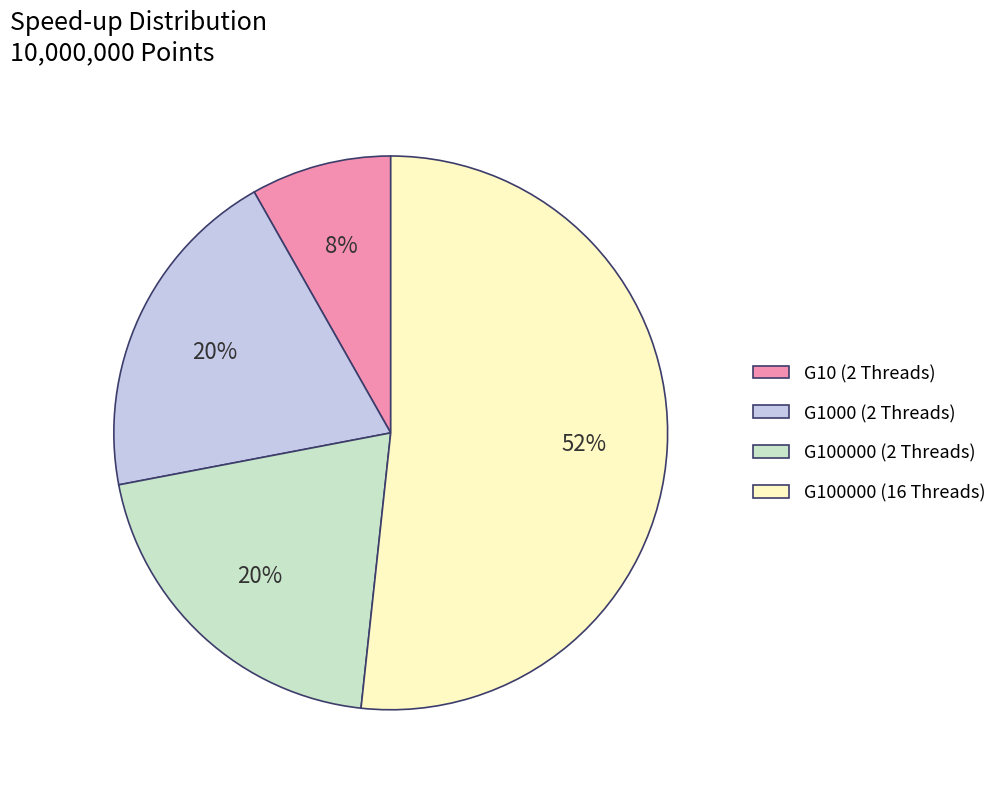

Between G100000 (16 Threads) and G100000 (2 Threads), which is larger?

G100000 (16 Threads)